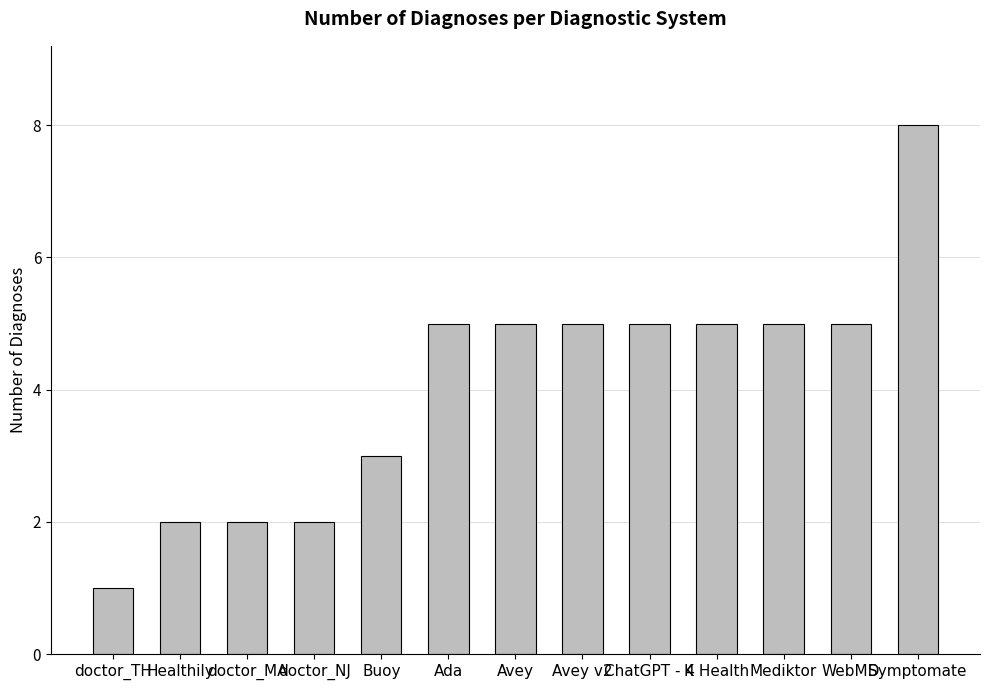

What is the minimum value shown in the chart?

1